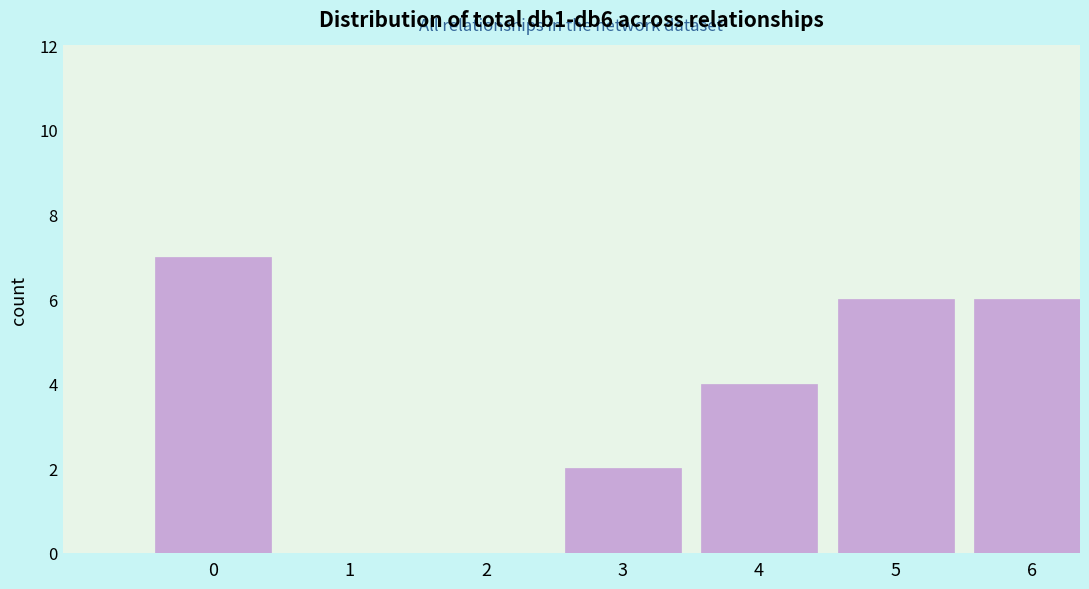

Reading left to right, transcribe all the data shown in this chart.

0=7	1=0	2=0	3=2	4=4	5=6	6=6